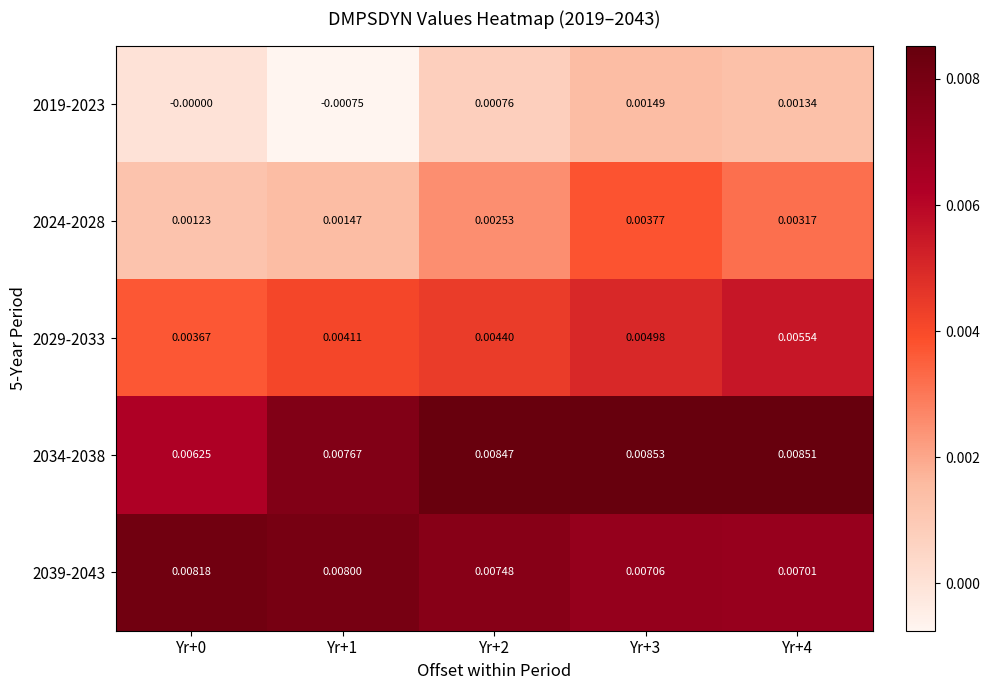

Is the value of 2019-2023 at Yr+4 greater than the value of 2034-2038 at Yr+4?

No